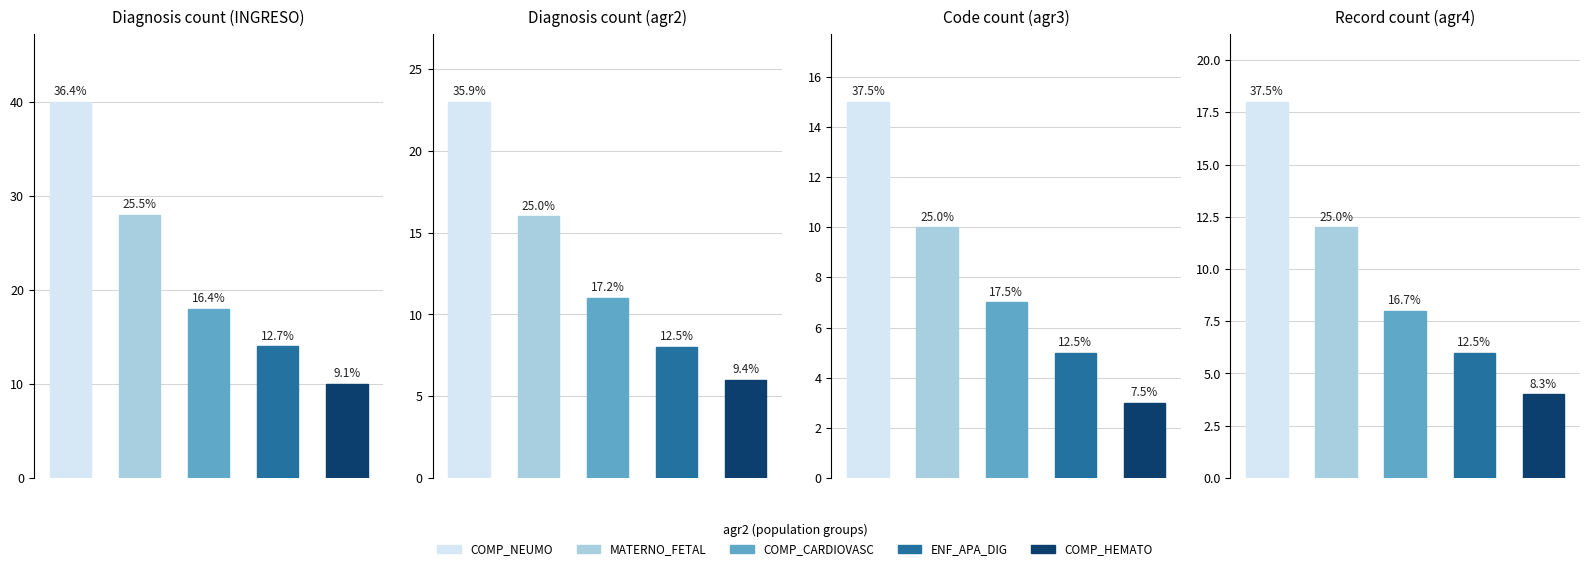

List the labels in order of value, smallest first.

4, 3, 2, 1, 0